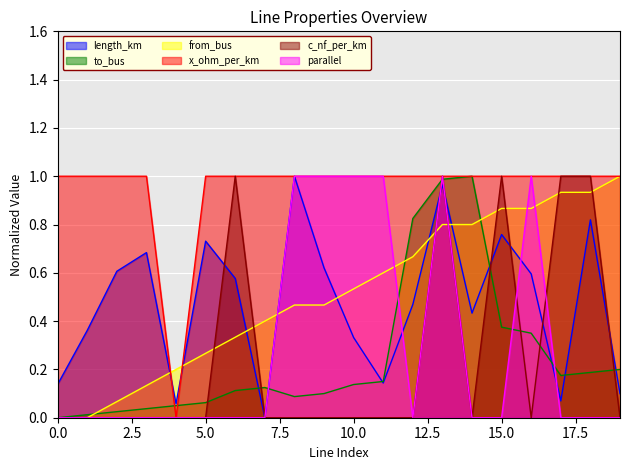

Which series has the largest total across all categories?

x_ohm_per_km